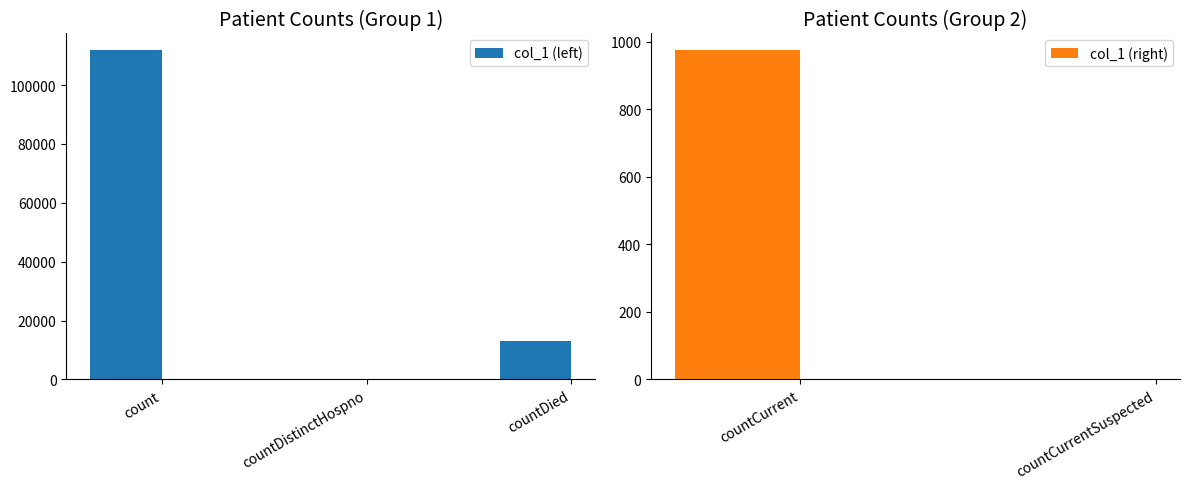

How many data points are above 976?

2